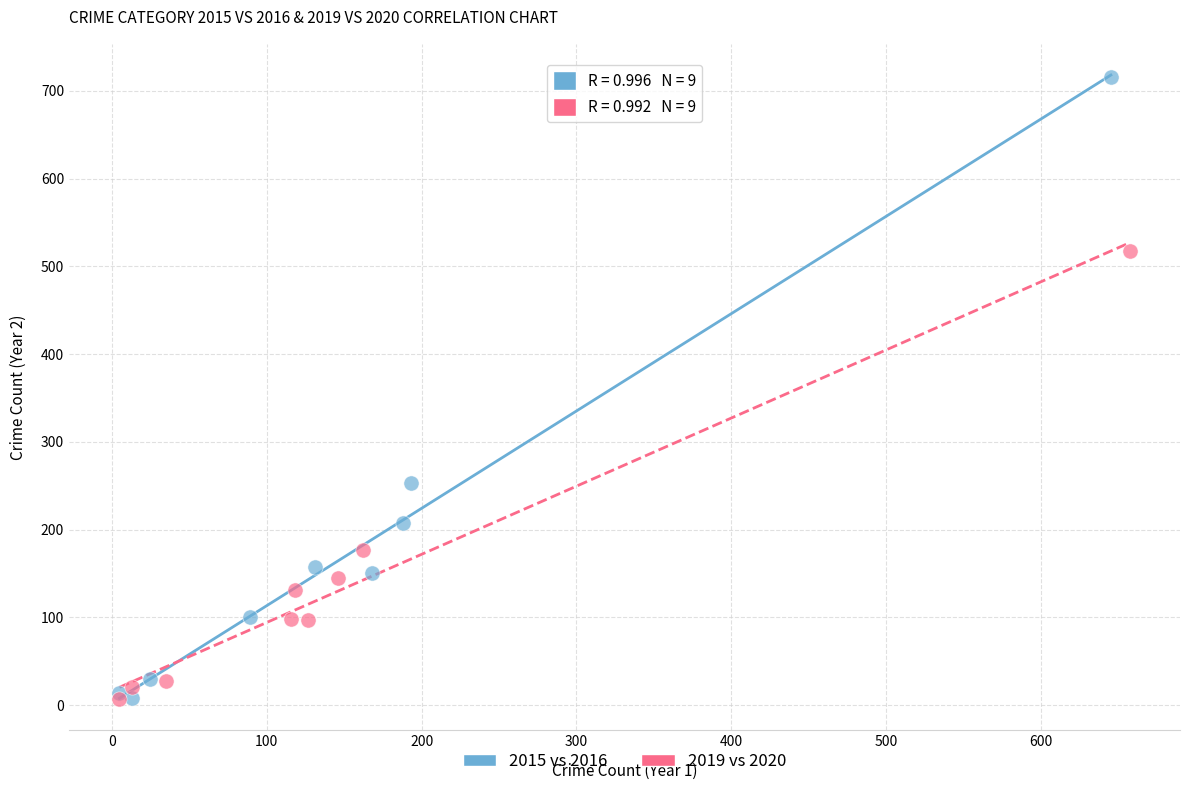

Which series contains the highest Y value?

2015 vs 2016